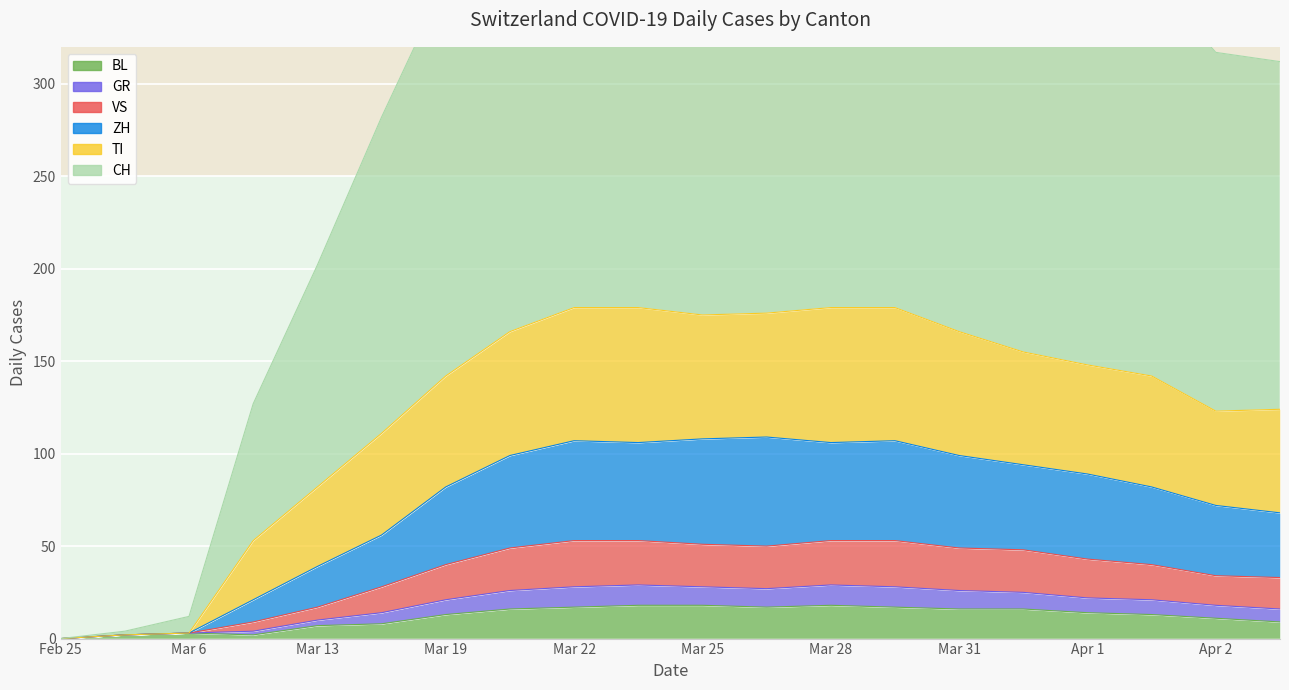

What are all the series names shown in the legend?

CH, ZH, TI, GR, VS, BL